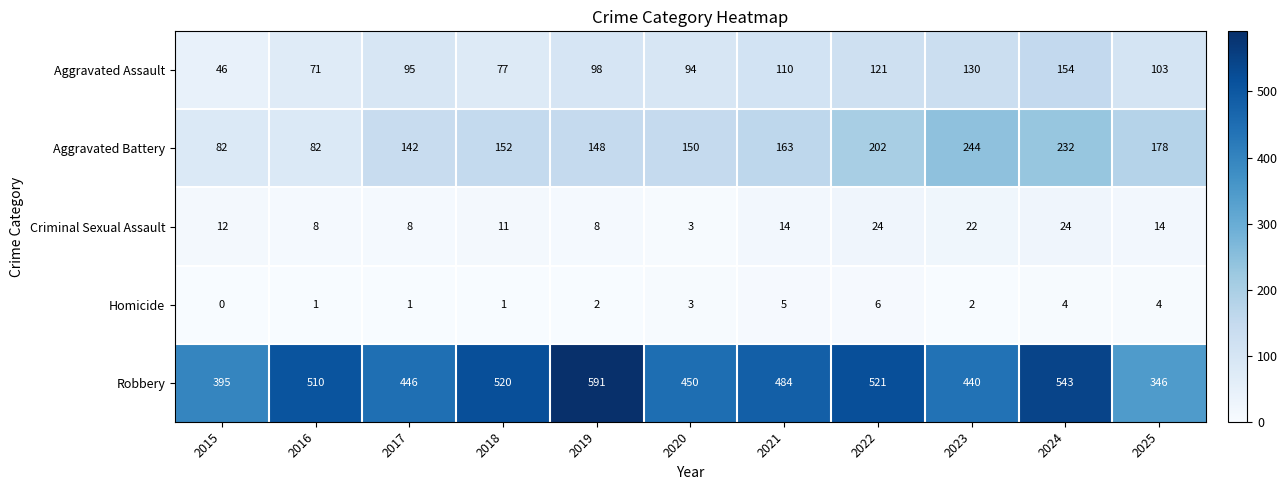

The Aggravated Battery series shows 148 at 2019. True or false?

True